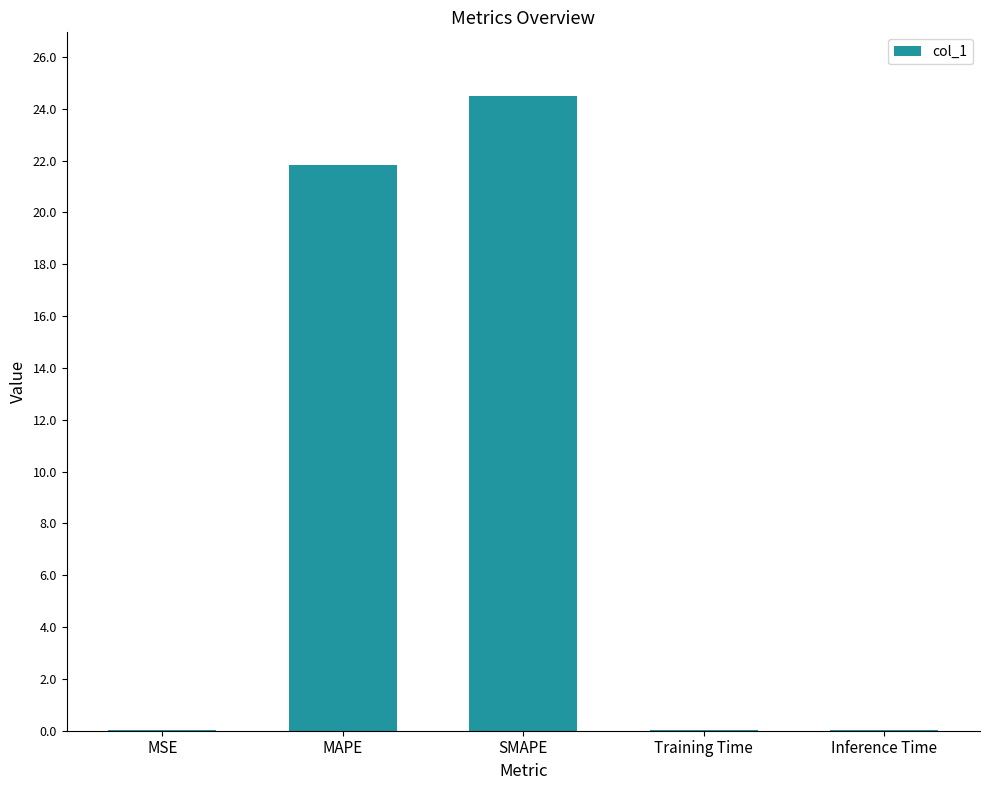

Are the bars horizontal?

No